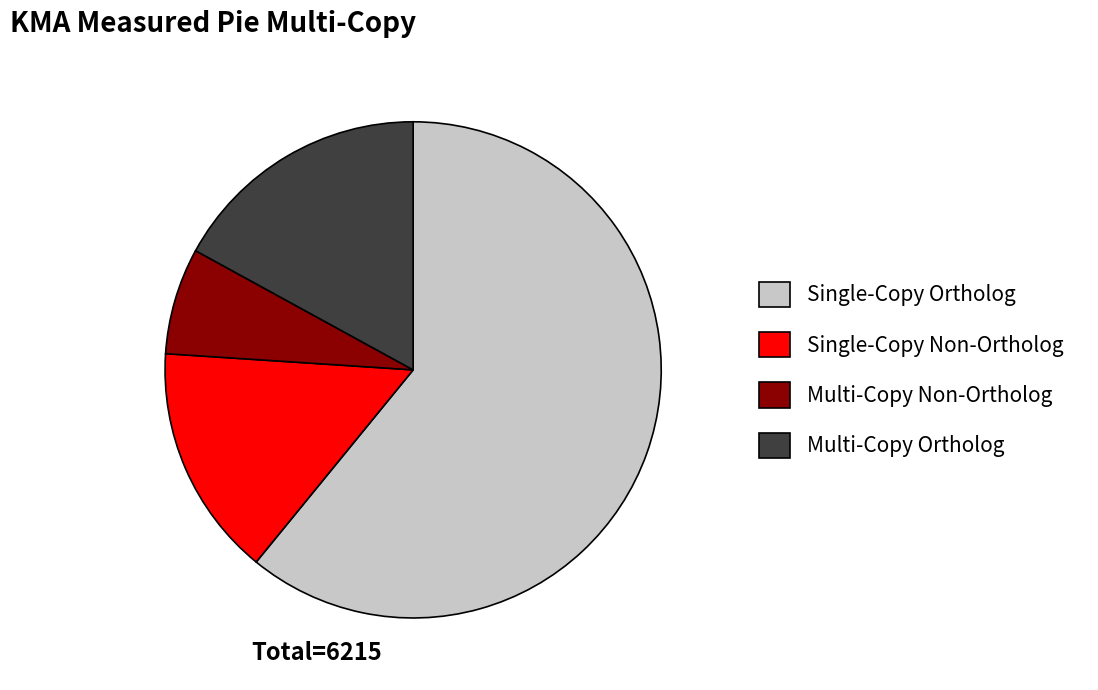

True or false: Multi-Copy Ortholog accounts for 17% of the total.

True